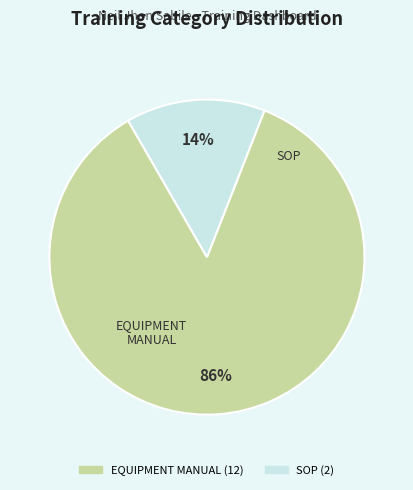

Is EQUIPMENT MANUAL the majority of the pie?

Yes